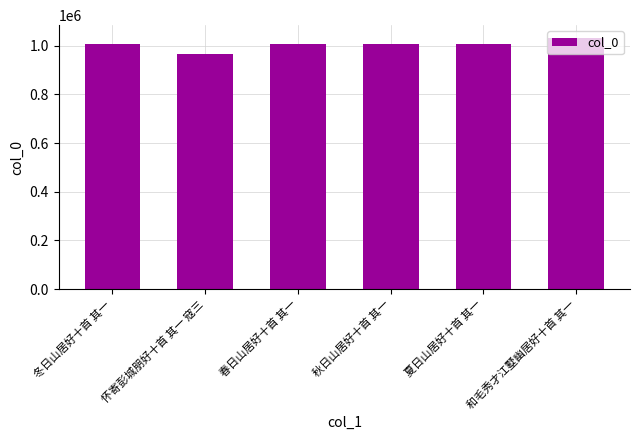

What is the change in value from 怀寄彭城朋好十首 其一 寇三 to 春日山居好十首 其一?

+38958